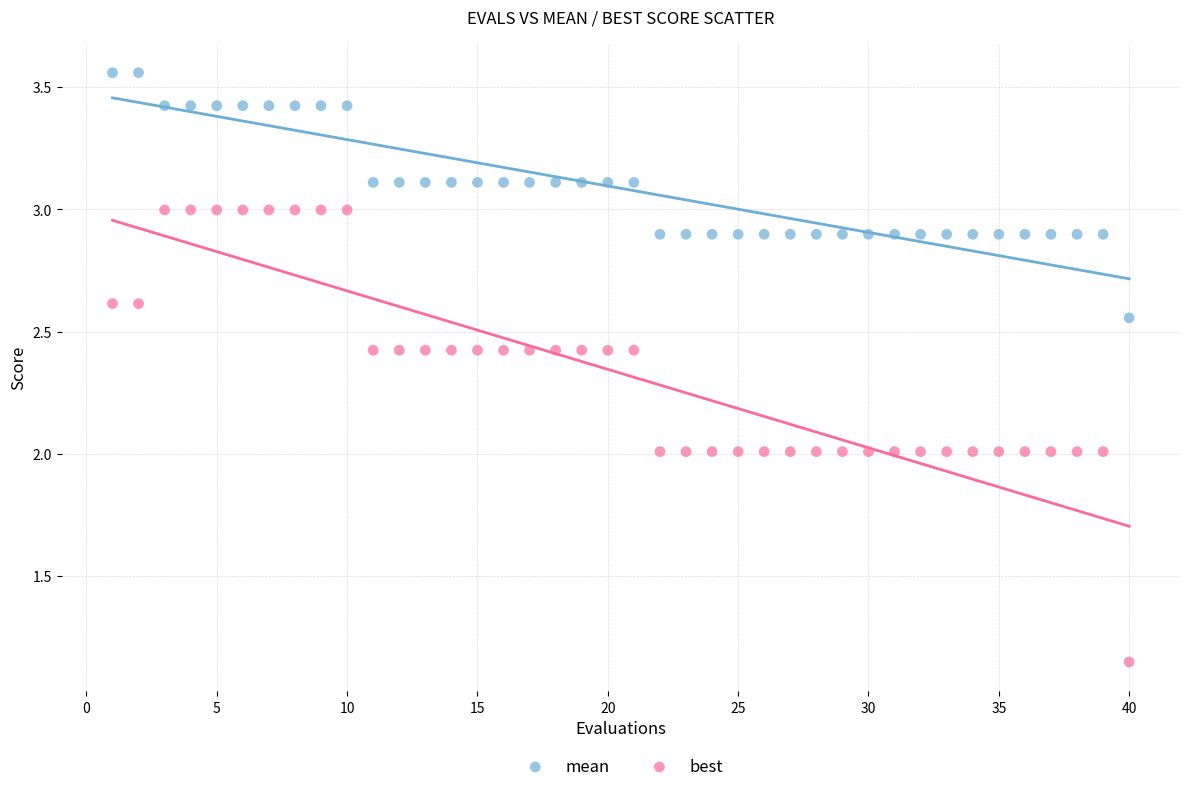

Across all data points, what is the range of X values (max minus min)?

39.0